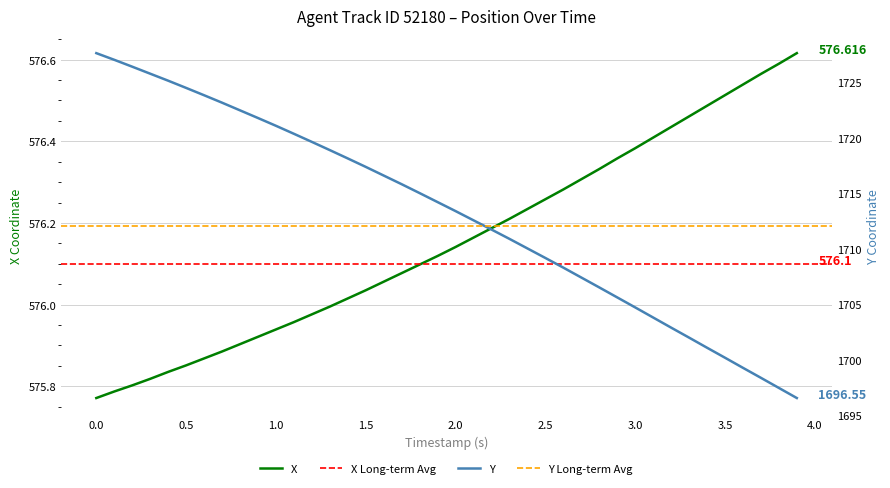

What is the value of the X point at the 19th from the left?

576.1